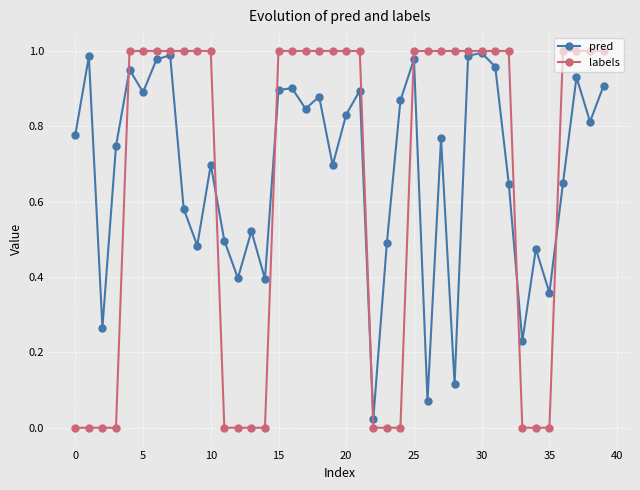

How many lines are shown in the chart?

2